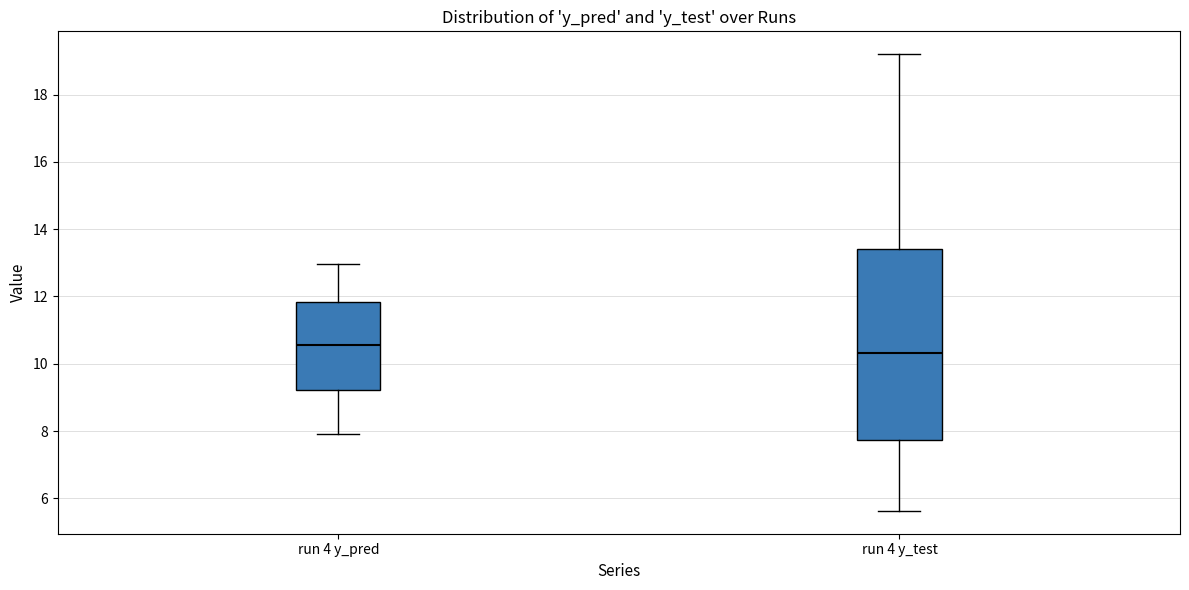

Which box is the tallest, from its lower edge to its upper edge?

run 4 y_test